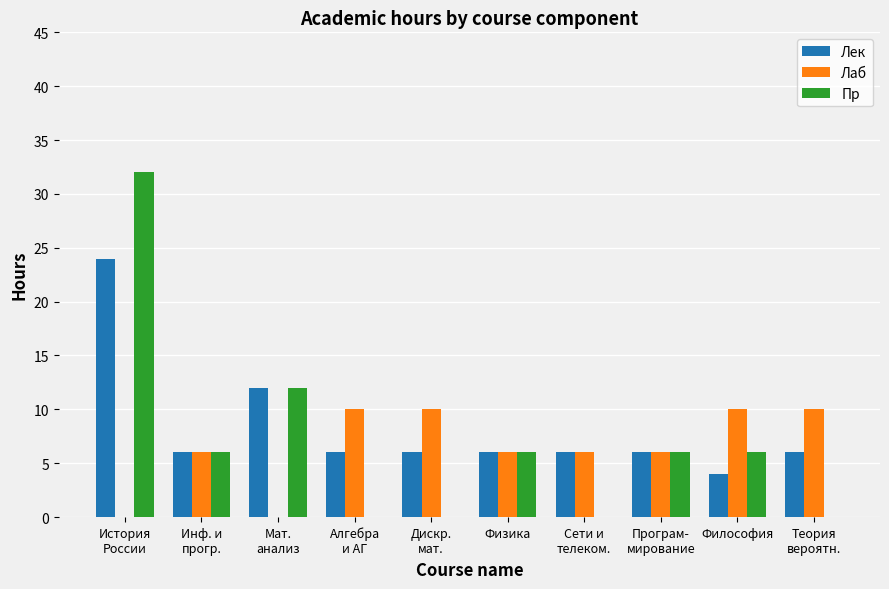

Count the Пр values in the range 0 to 6.

8